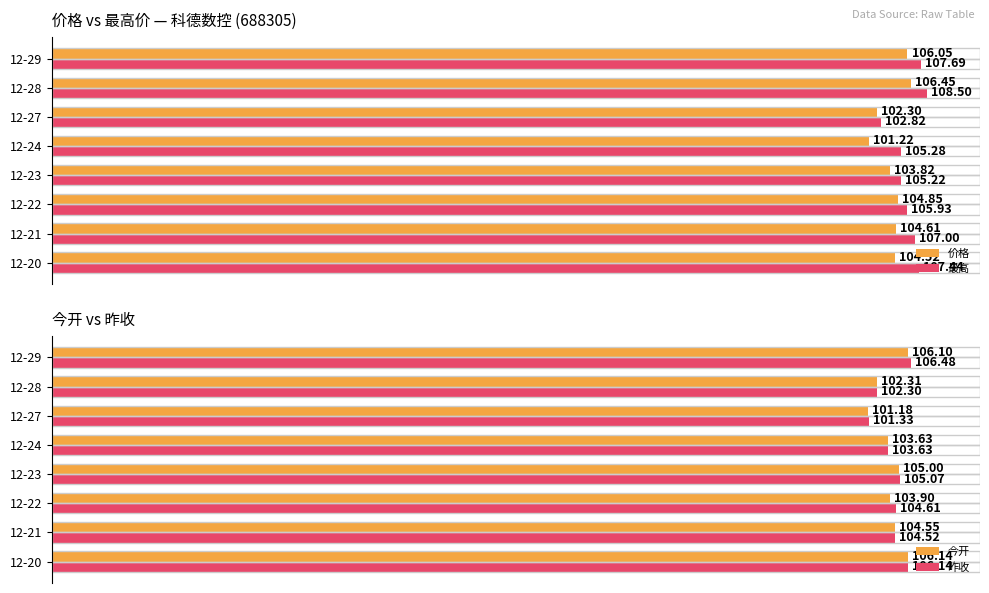

List the labels in order of 最高 value, smallest first.

12-27, 12-23, 12-24, 12-22, 12-21, 12-20, 12-29, 12-28